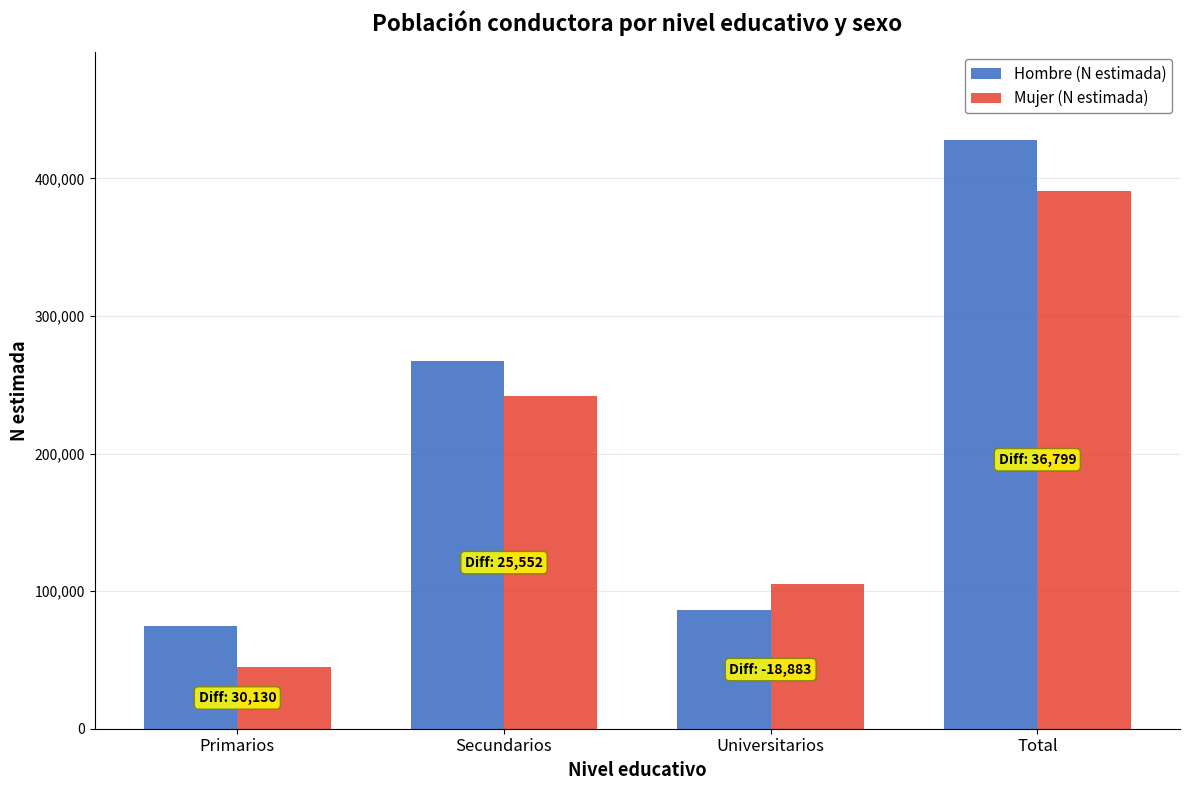

Rank the series at Universitarios from highest to lowest value.

Mujer (N estimada), Hombre (N estimada)